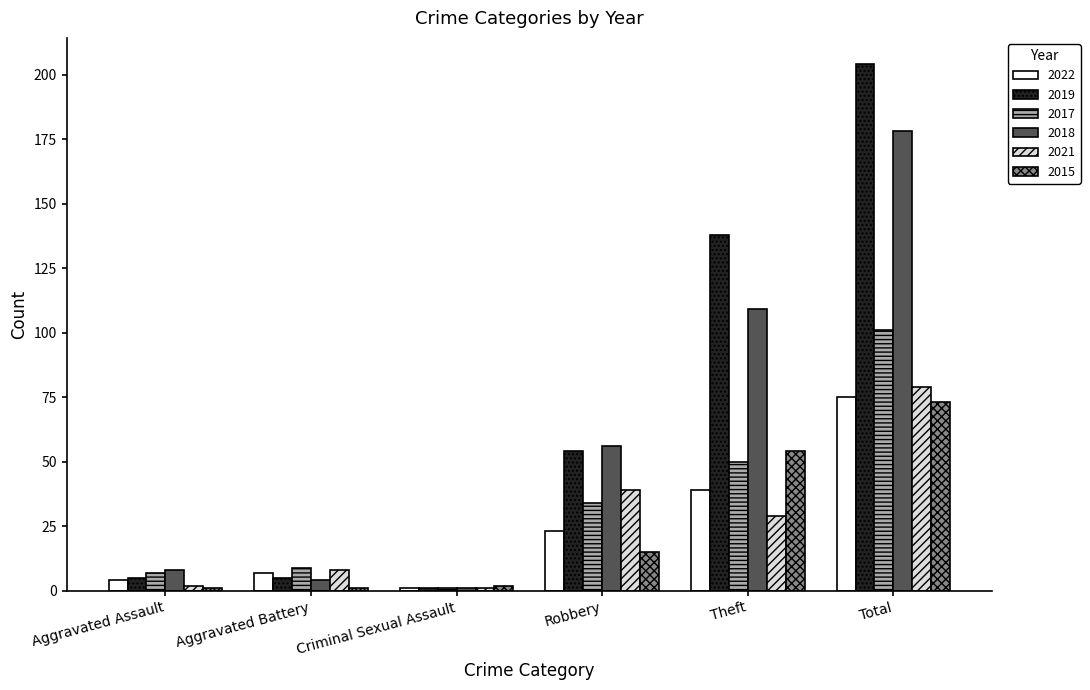

At which category does the chart reach its peak across all series?

Total